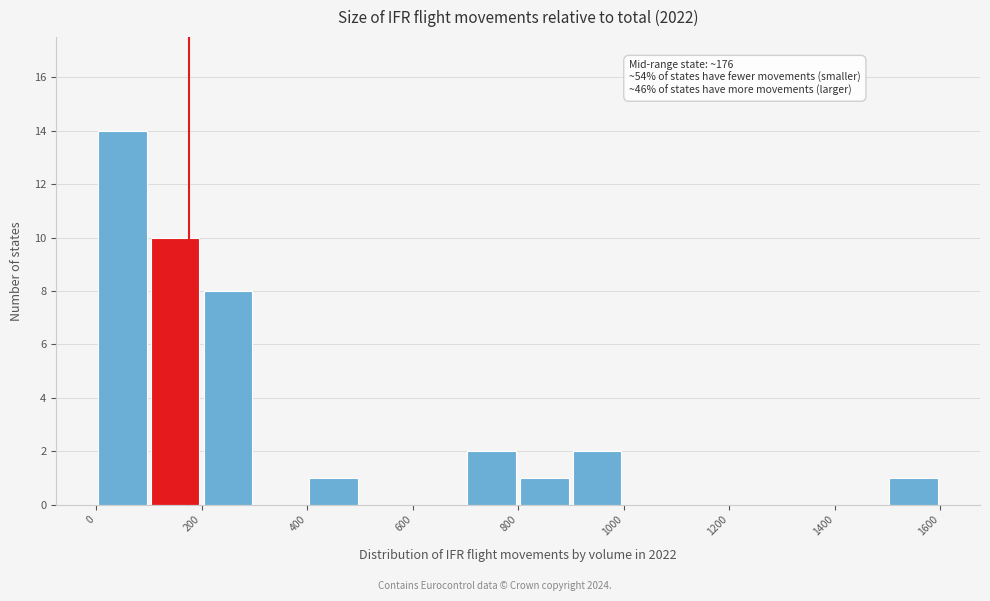

Which range on the x-axis has the tallest bar?

0 to 100